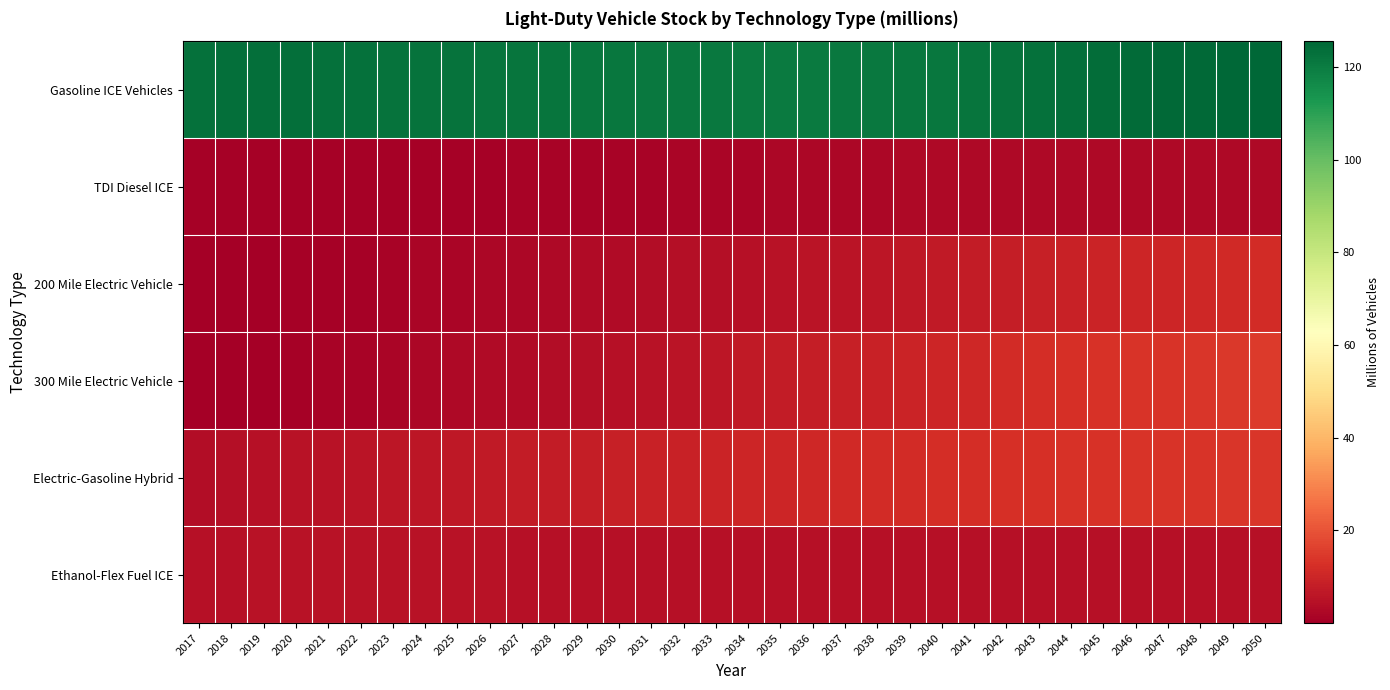

Which has a higher value, 2038 or 2031?

2031